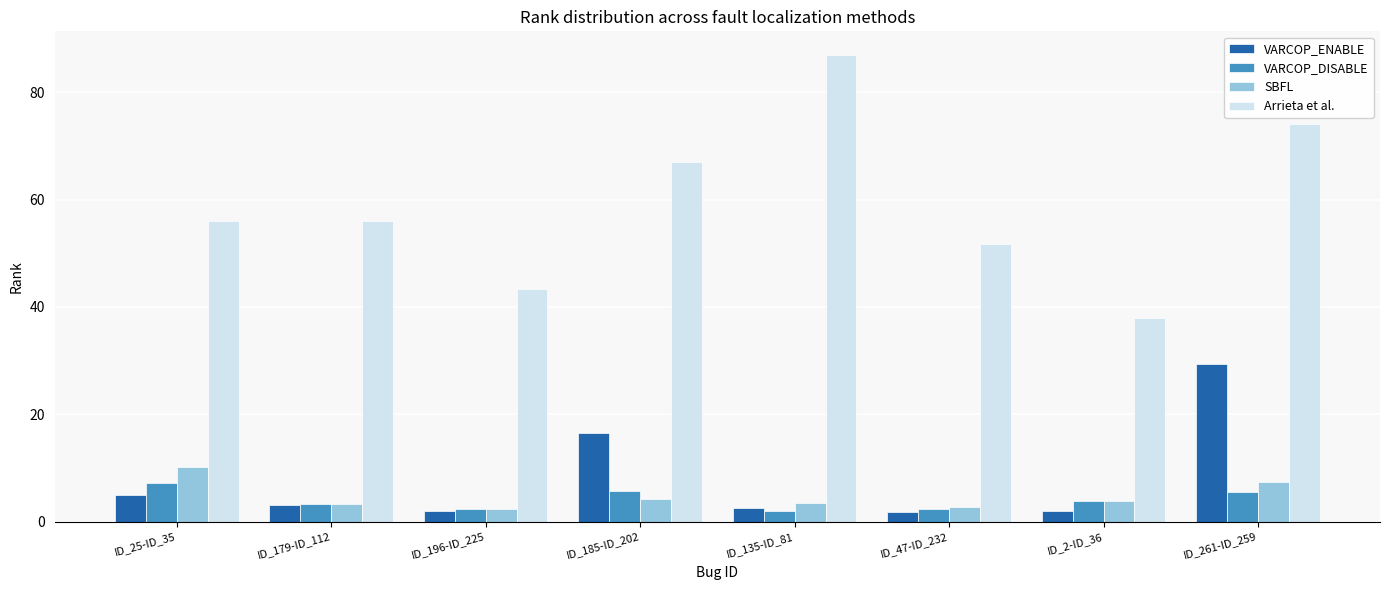

Rank the series by their maximum value, from highest to lowest.

Arrieta et al., VARCOP_ENABLE, SBFL, VARCOP_DISABLE